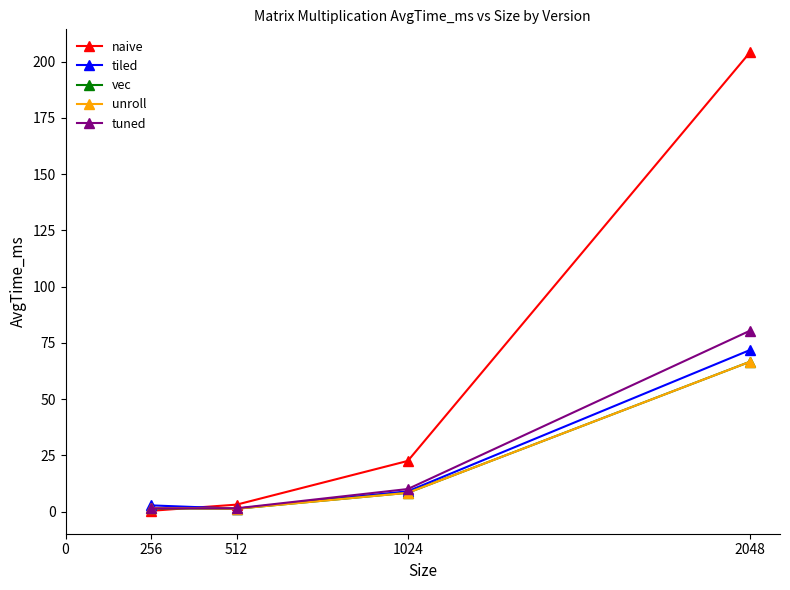

True or false: tuned has more than 0 points higher than both neighbors.

False